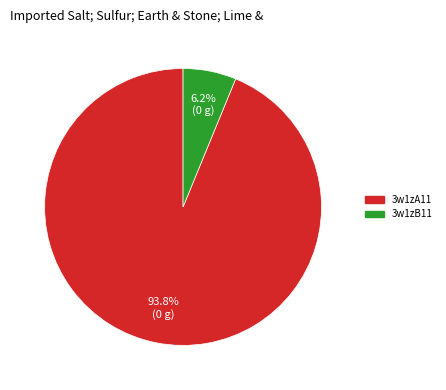

To the nearest percent, what is the average slice percentage?

50%